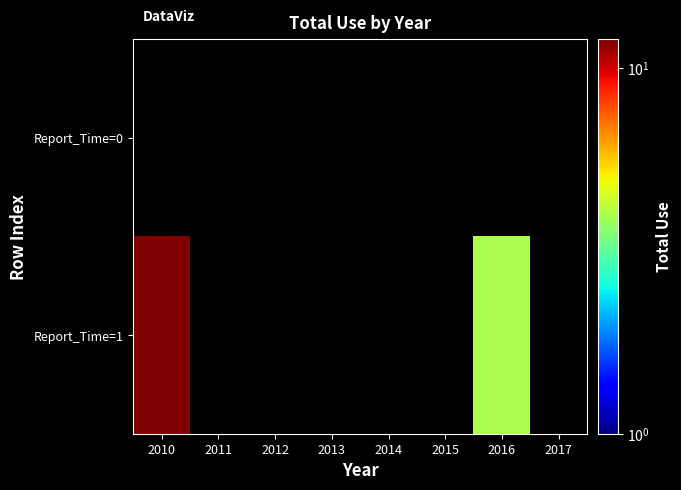

List the labels in order of Report_Time=0 value, smallest first.

2010, 2011, 2012, 2013, 2014, 2015, 2016, 2017